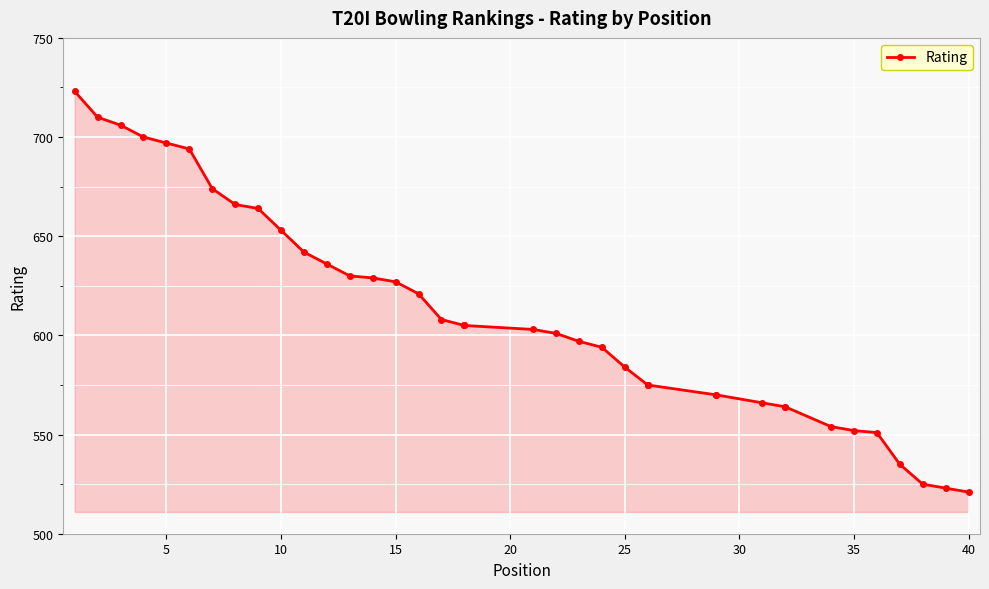

What is the greatest value displayed?

723